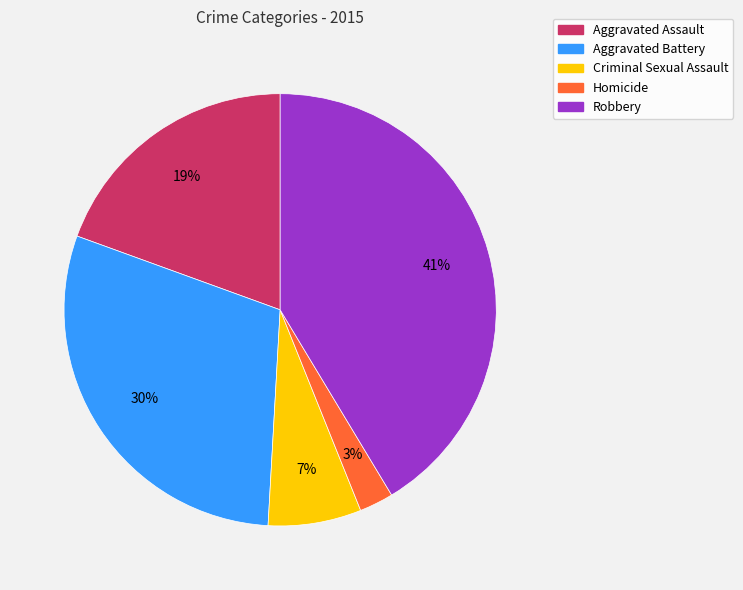

Does Homicide represent more than half of the total?

No